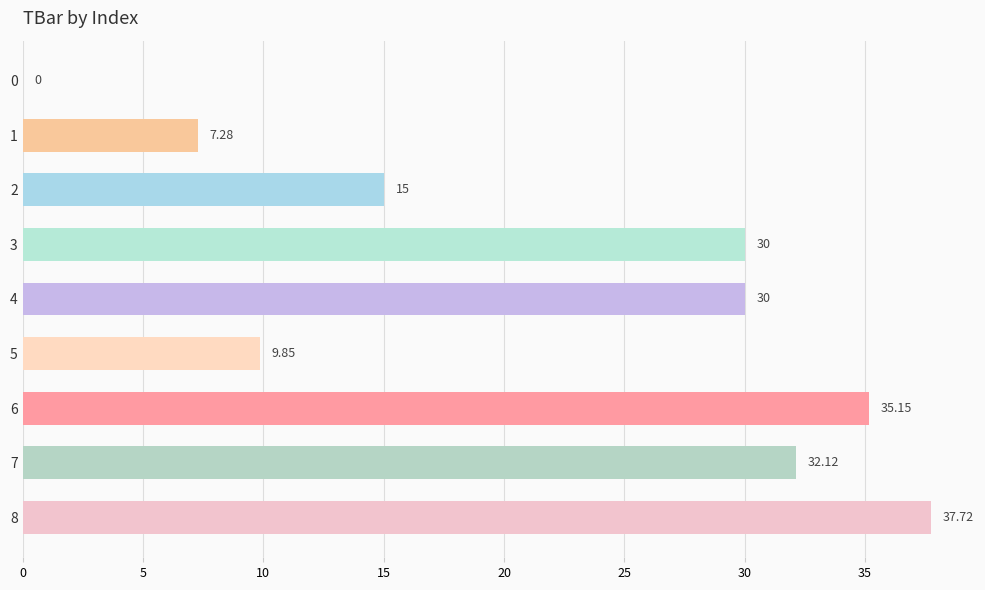

What is the sum of the values at 3 and 0?

30.0